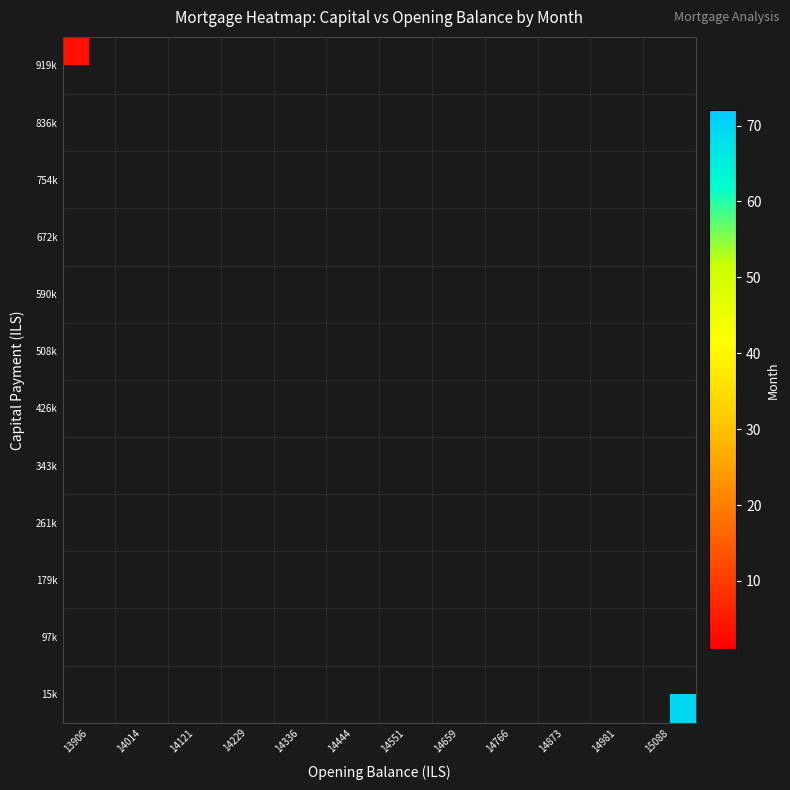

At which category does the chart reach its peak across all series?

15088